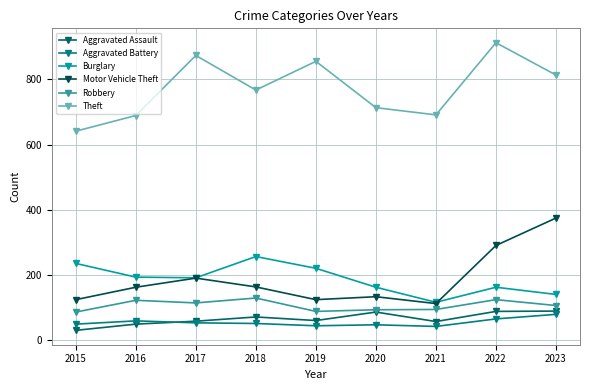

What is the value of the Burglary point at the 6th from the left?

163